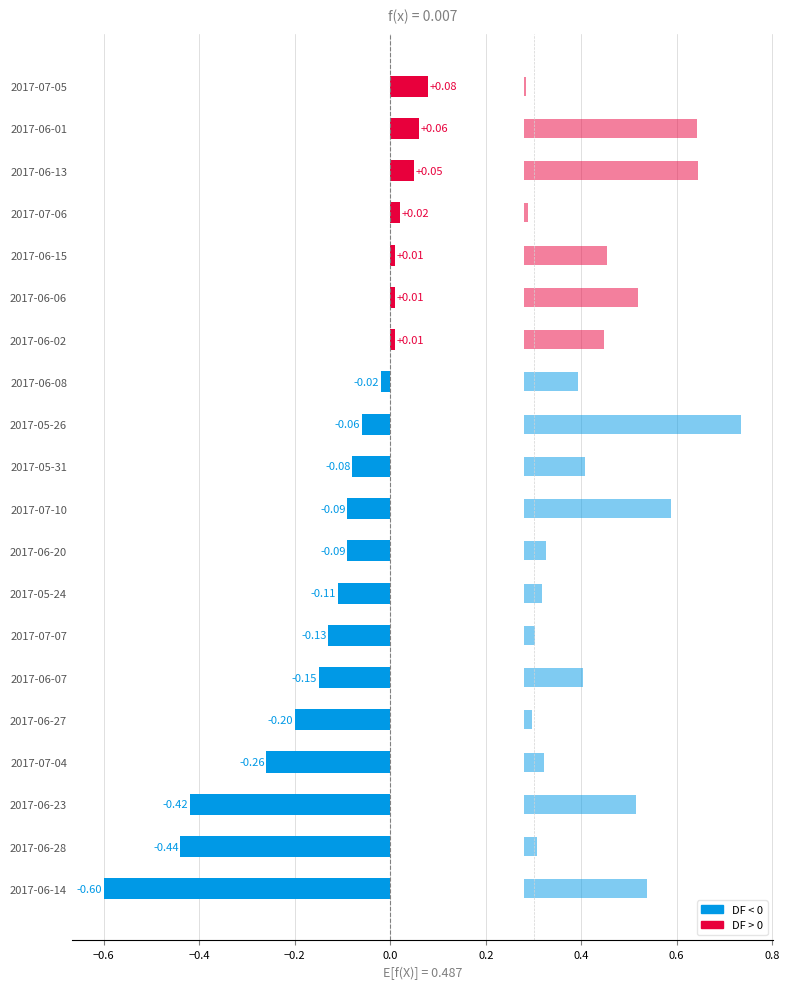

Reading right to left, extract all data points from this chart.

0.1	0.1	0.1	0.0	0.0	0.0	0.0	-0.0	-0.1	-0.1	-0.1	-0.1	-0.1	-0.1	-0.1	-0.2	-0.3	-0.4	-0.4	-0.6